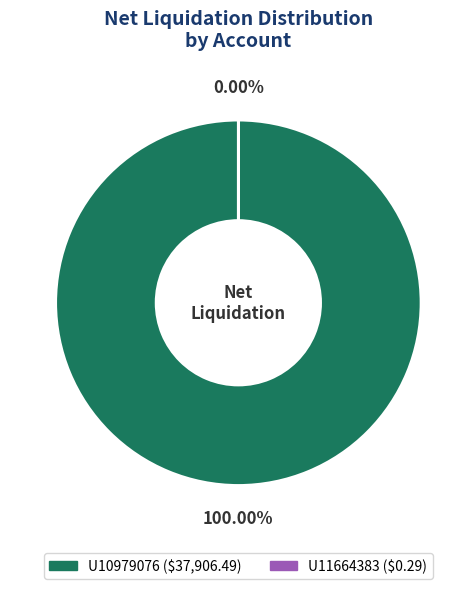

Between U11664383 and U10979076, which is larger?

U10979076